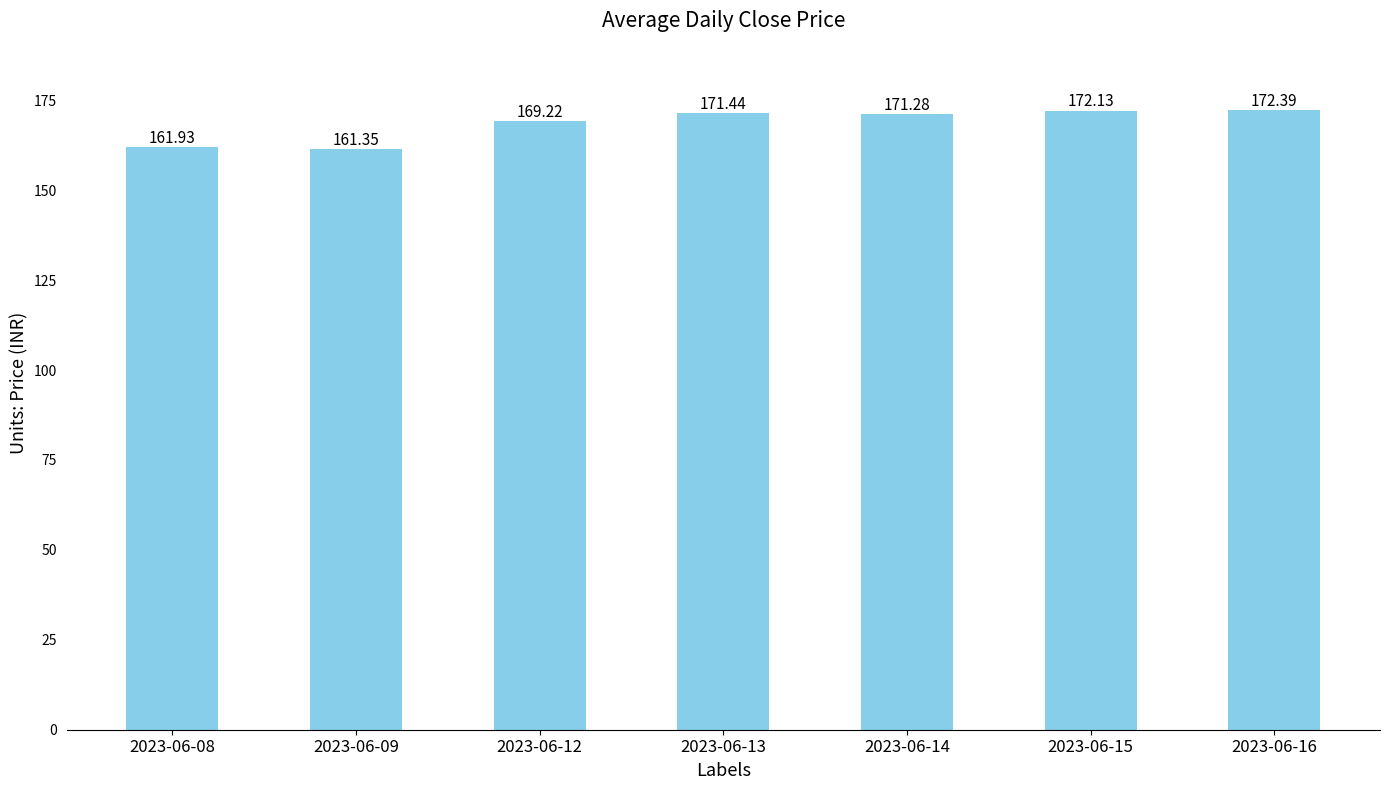

List the labels in order of value, smallest first.

2023-06-09, 2023-06-08, 2023-06-12, 2023-06-14, 2023-06-13, 2023-06-15, 2023-06-16